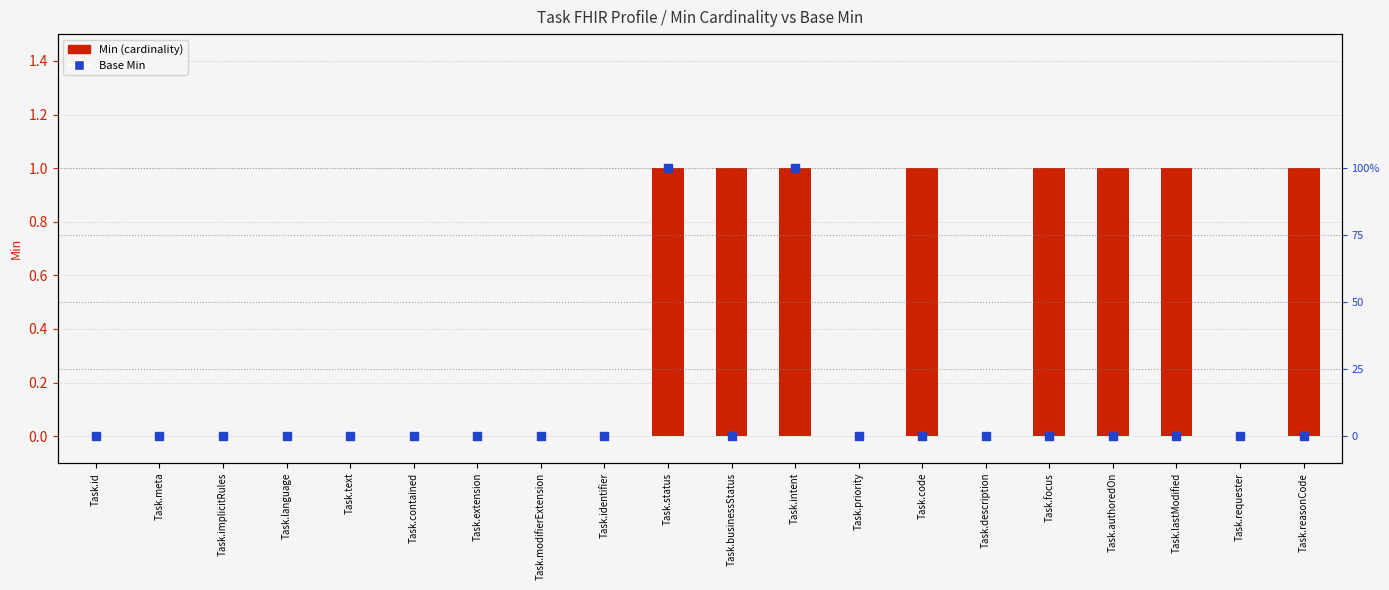

At which category is the sum across all series the highest?

Task.status